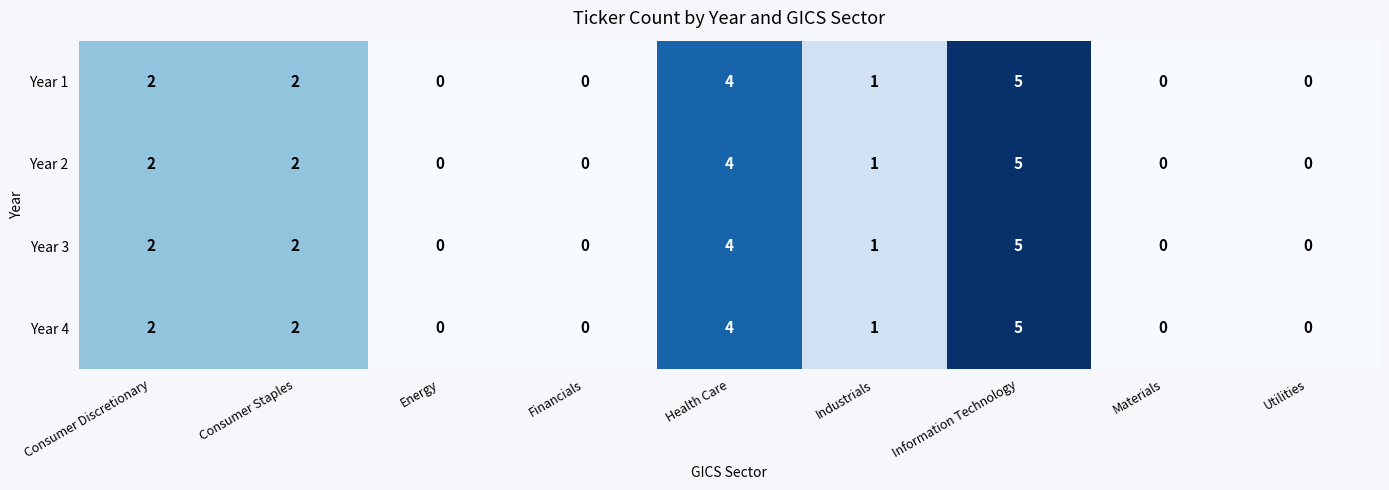

Is it true that Year 1 equals 0 at Energy?

True